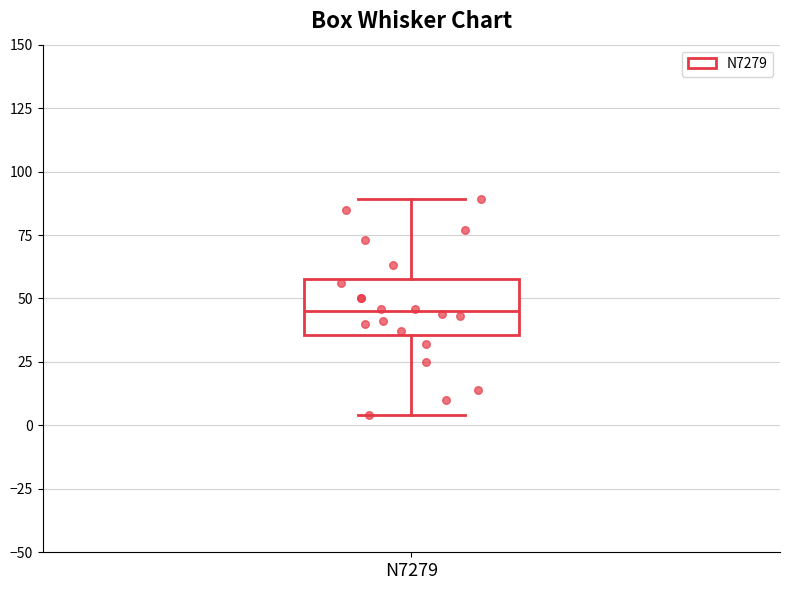

Where is the lower edge of the box for N7279 on the y-axis? The values are not printed on the chart, so give them approximately, as read against the axis.

35